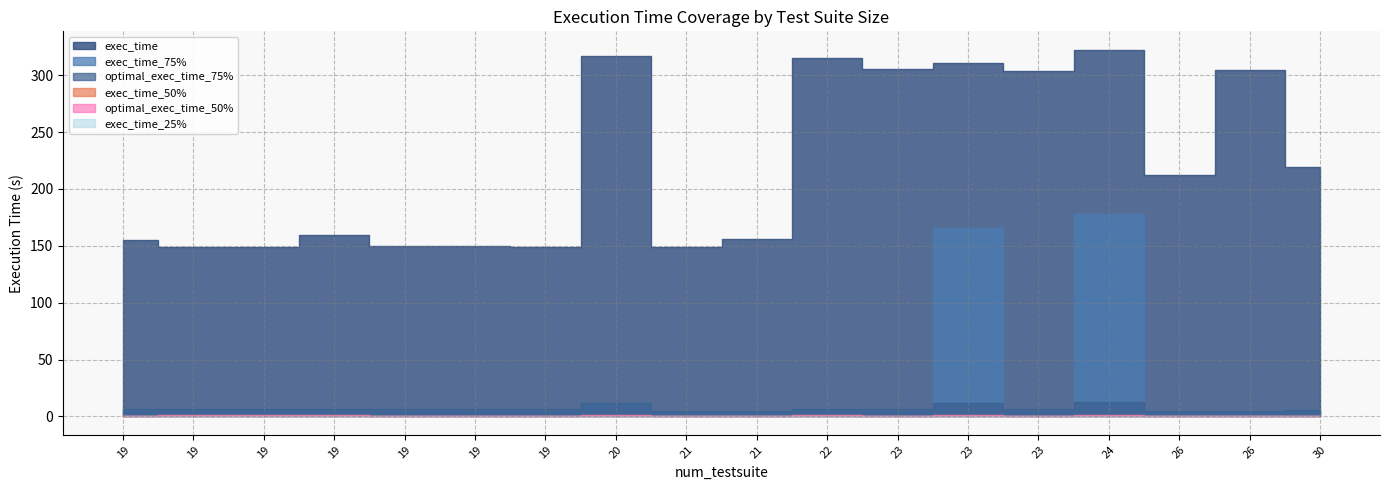

How many distinct data groups are displayed?

6